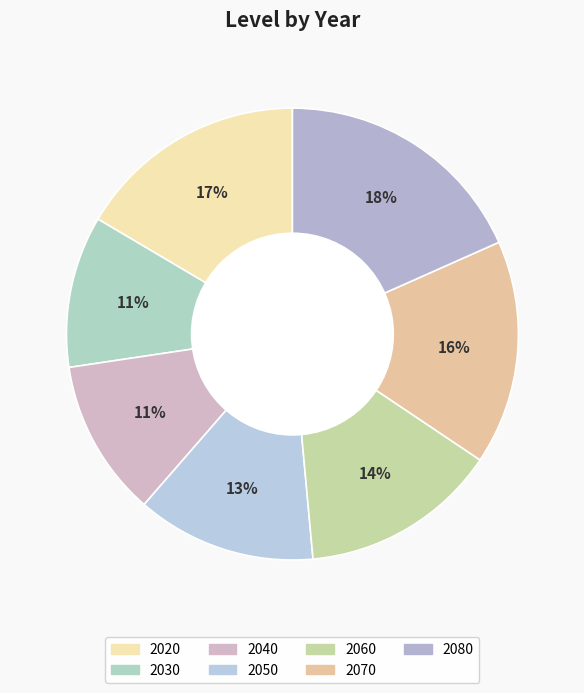

How much of the chart is everything except 2060?

85.9%